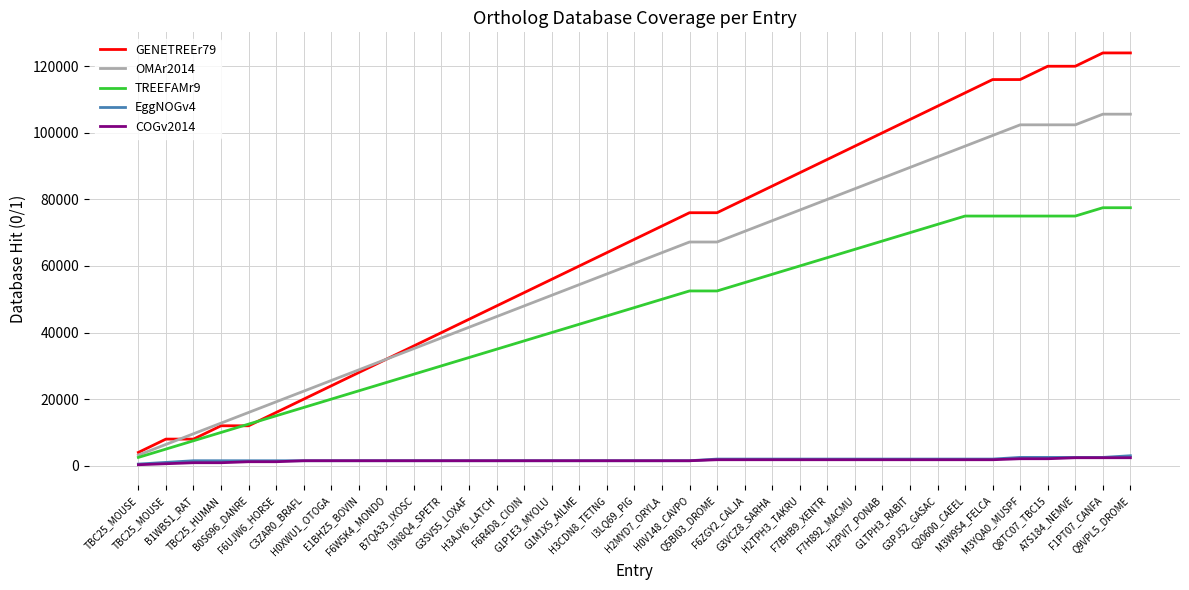

Where do GENETREEr79 and TREEFAMr9 first cross each other?

TBC25_HUMAN and B0S696_DANRE